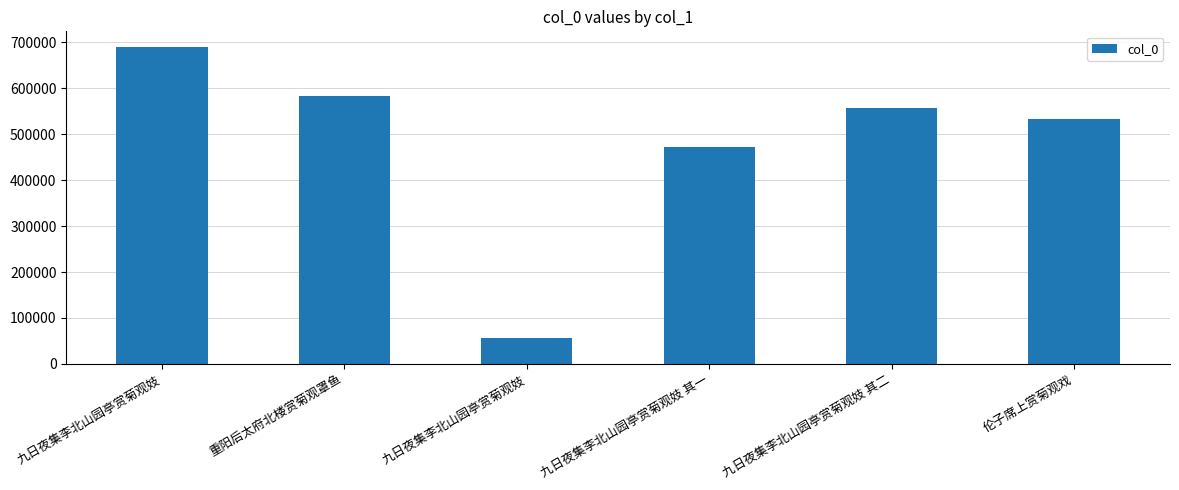

At which category does the chart reach its peak across all series?

九日夜集李北山园亭赏菊观妓